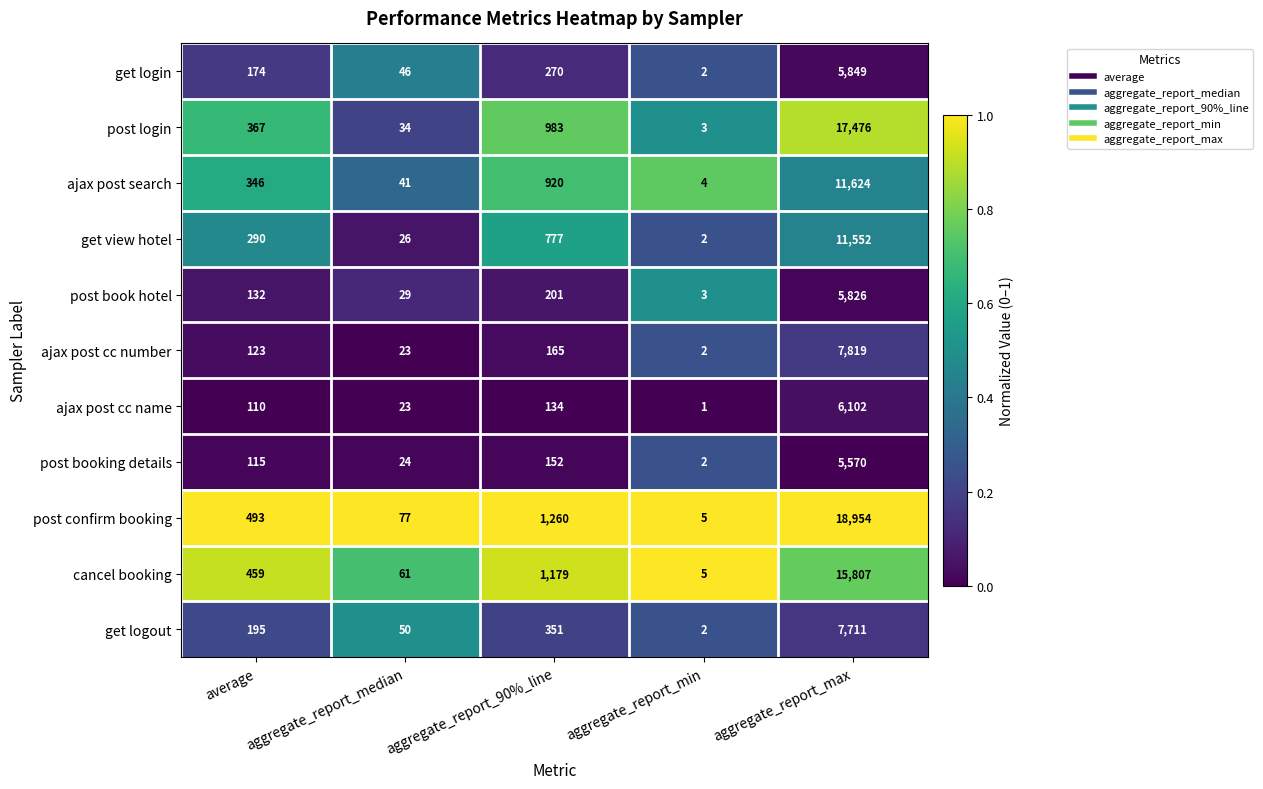

Which series has the largest total across all categories?

post confirm booking